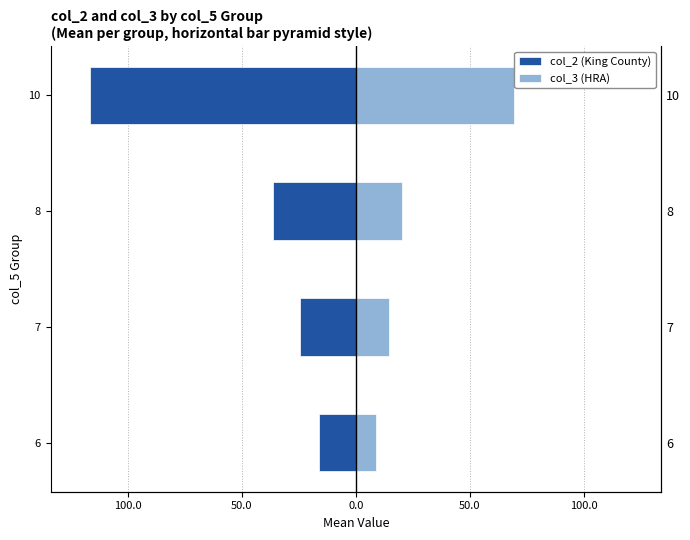

Reading left to right, extract all data points from this chart.

col_2 (King County): -16.0	-24.6	-36.3	-116.4
col_3 (HRA): 9.0	14.4	20.4	69.1